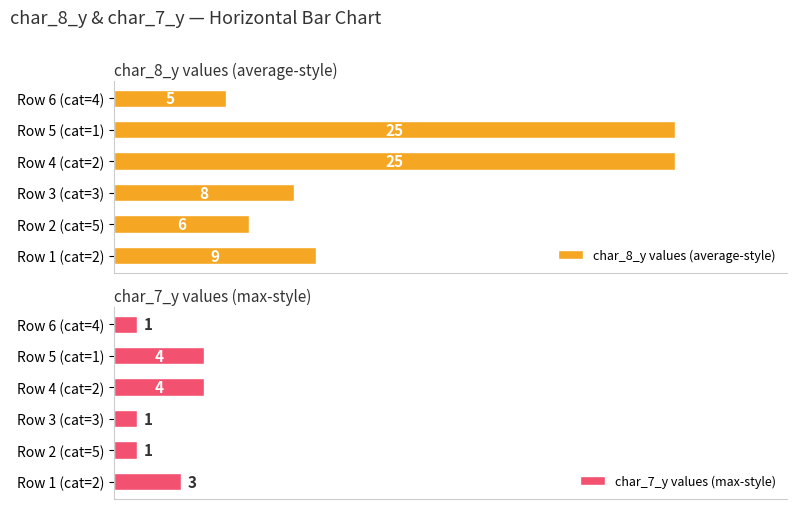

Where is char_8_y values (average-style) nearest to the value 15?

Row 1 (cat=2)